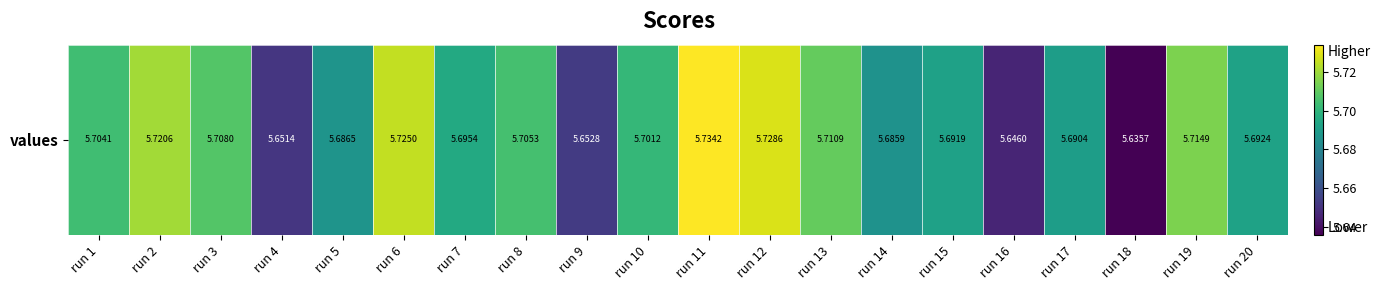

The value at run 20 is 8.6. True or false?

False